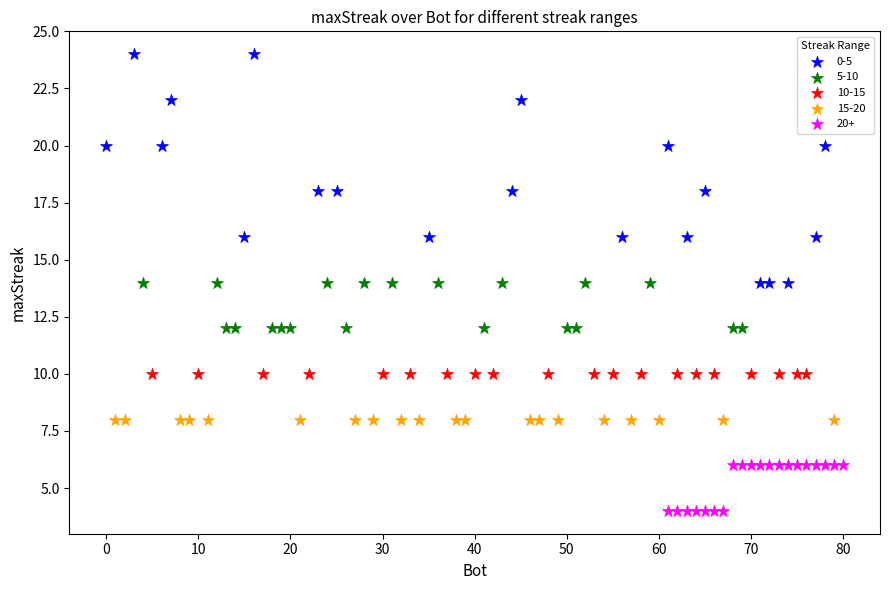

What are all the series names shown in the legend?

0-5, 5-10, 10-15, 15-20, 20+